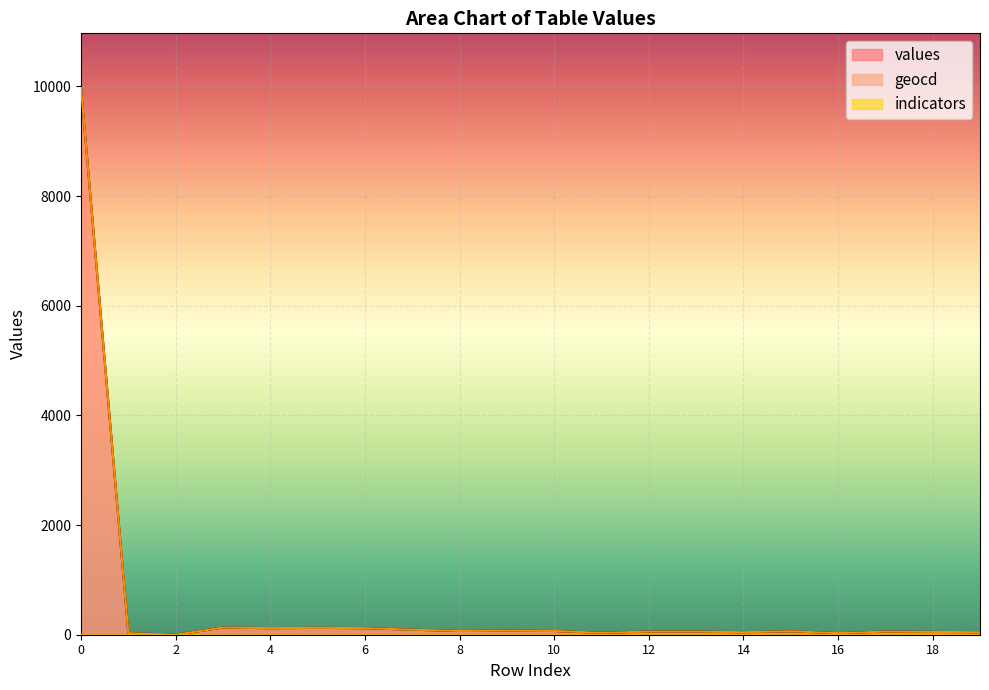

Reading left to right, transcribe all the data shown in this chart.

values: 9971.0	28.0	0.0	131.0	119.0	125.0	119.0	91.0	68.0	74.0	68.0	34.0	57.0	57.0	45.0	62.0	28.0	57.0	51.0	45.0
geocd: 9971.0	28.6	0.0	131.3	119.9	125.6	119.9	91.4	68.5	74.2	68.5	34.3	57.1	57.1	45.7	62.8	28.6	57.1	51.4	45.7